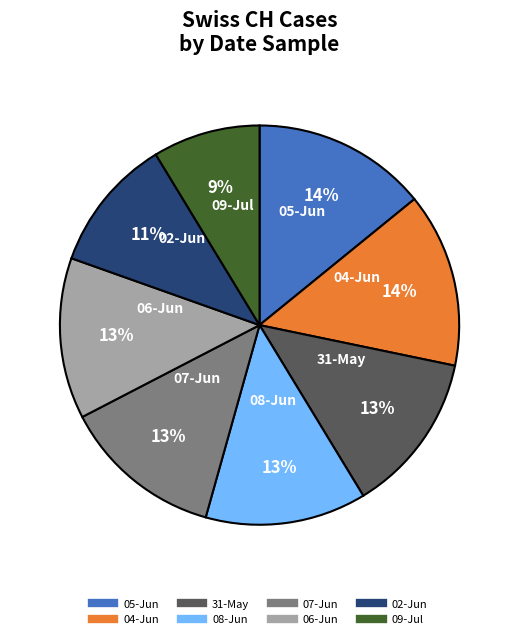

To the nearest percent, what is the average slice percentage?

12%